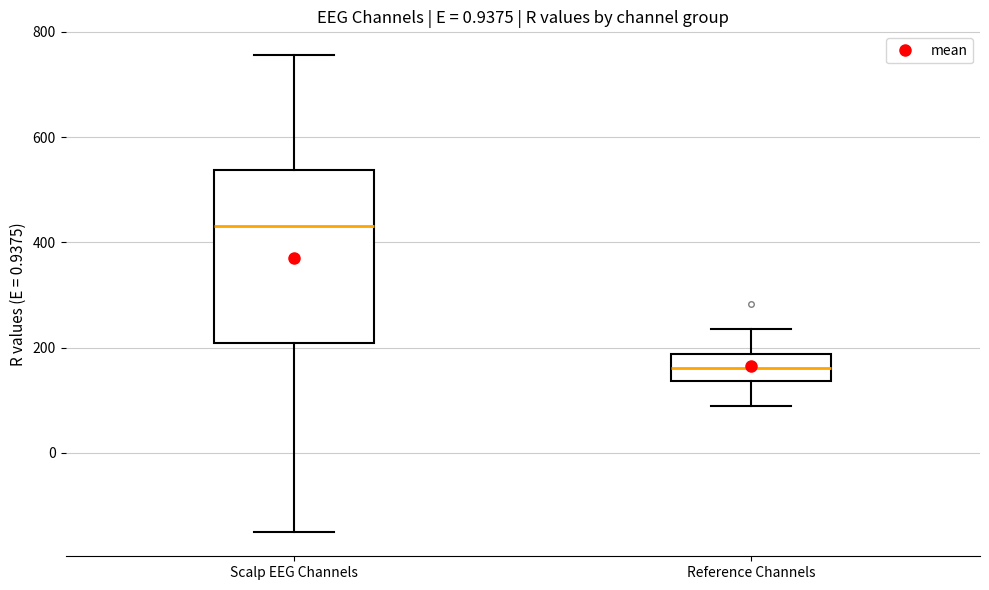

Which box's median line is the highest?

Scalp EEG Channels